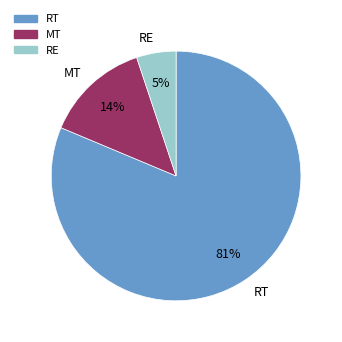

What is the largest slice in the pie chart?

RT